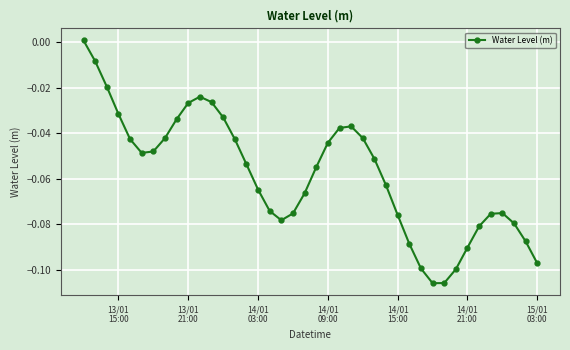

What is the sum of all values?

-2.3